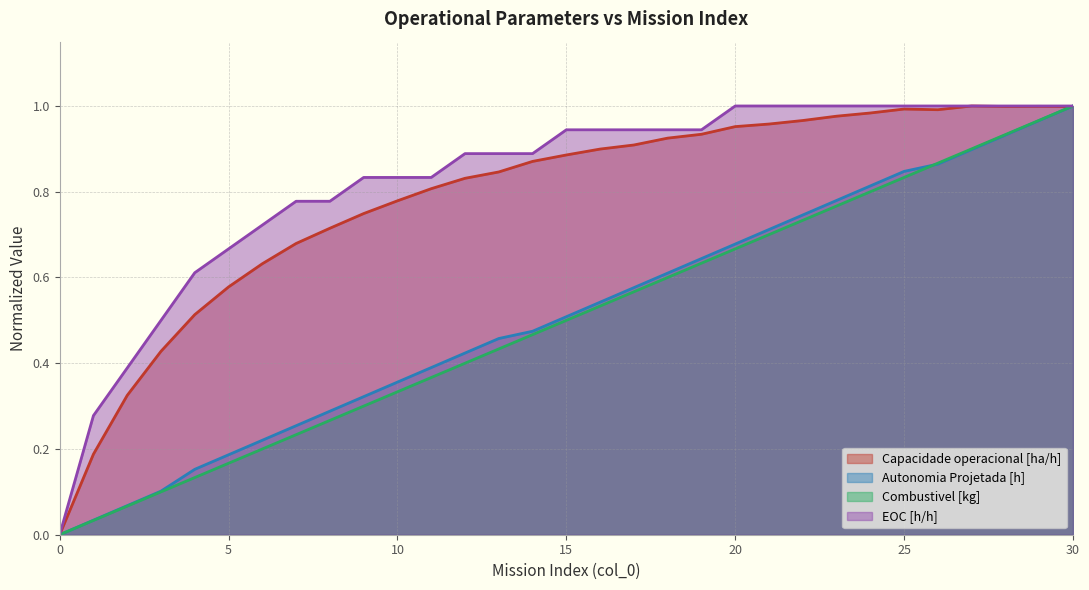

Rank the series by their maximum value, from highest to lowest.

Capacidade operacional [ha/h], Autonomia Projetada [h], Combustivel [kg], EOC [h/h]